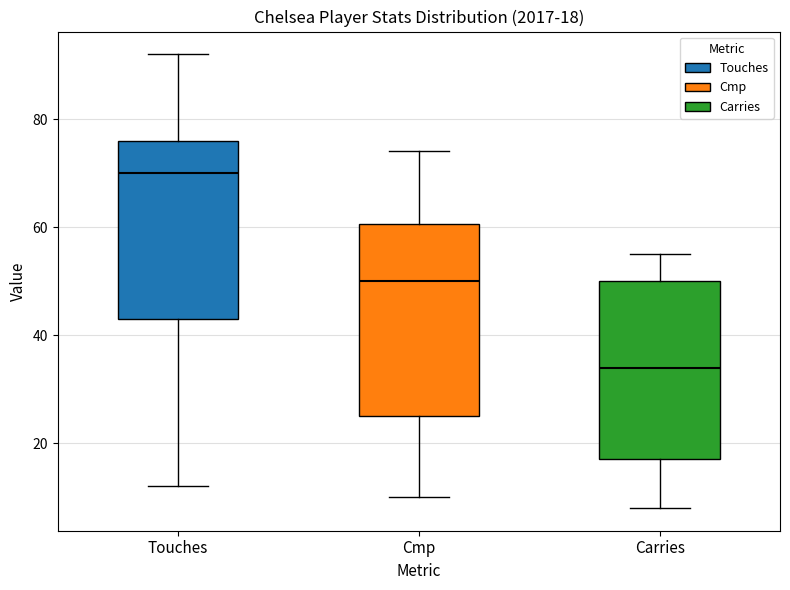

Which box has the lowest median line?

Carries